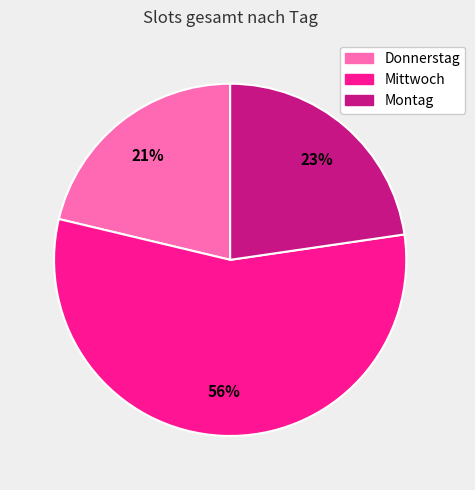

Rank the categories by value from highest to lowest.

Mittwoch, Montag, Donnerstag